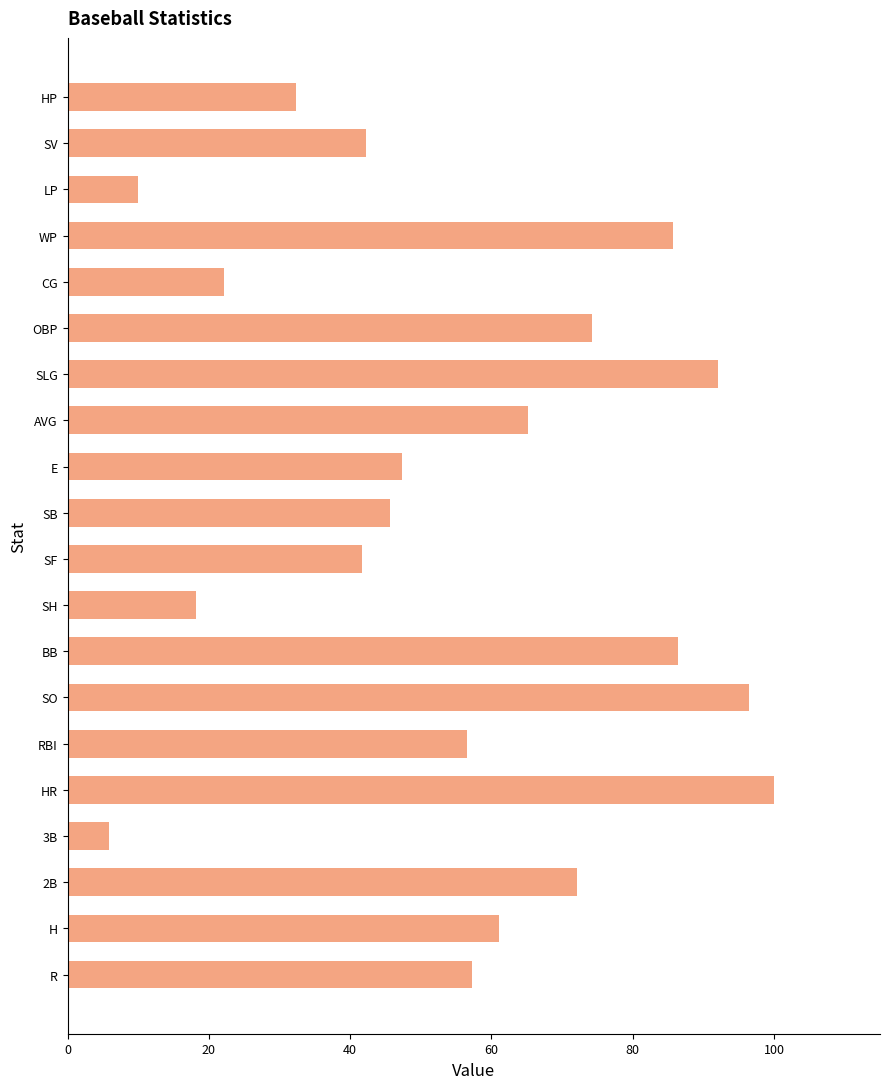

What is the sum of the values at LP and SH?

28.2